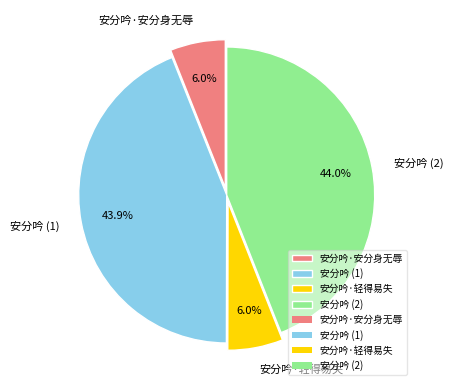

Is 安分吟 (2) the majority of the pie?

No